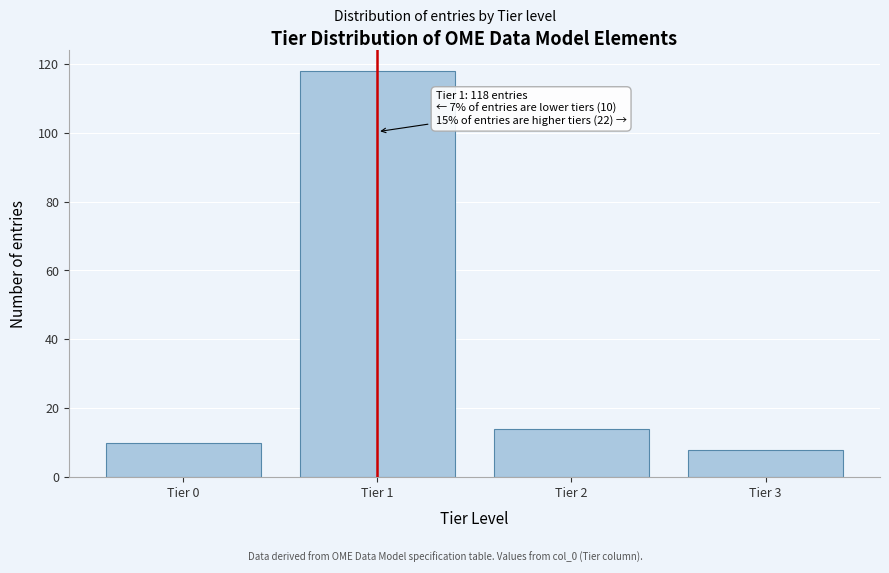

Reading left to right, list all the values displayed in this chart.

10	118	14	8